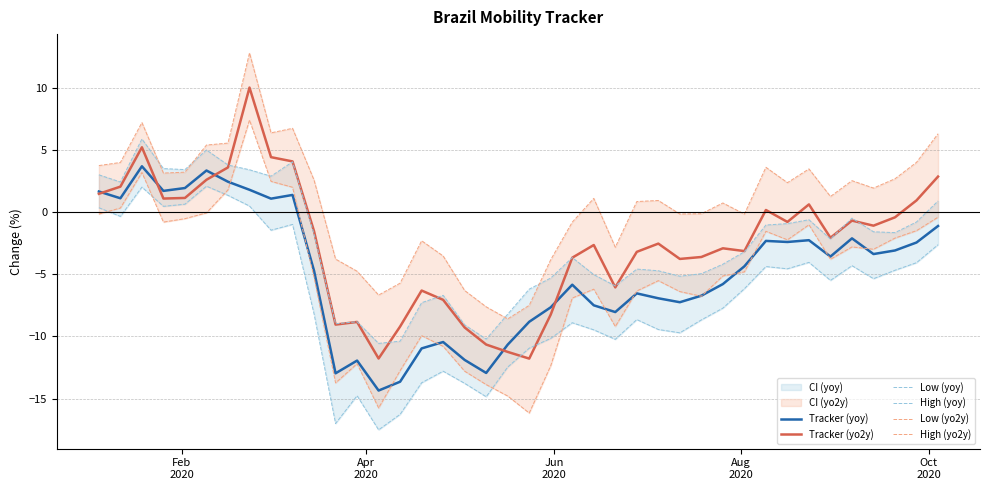

Is this an area chart (filled region under the line)?

No